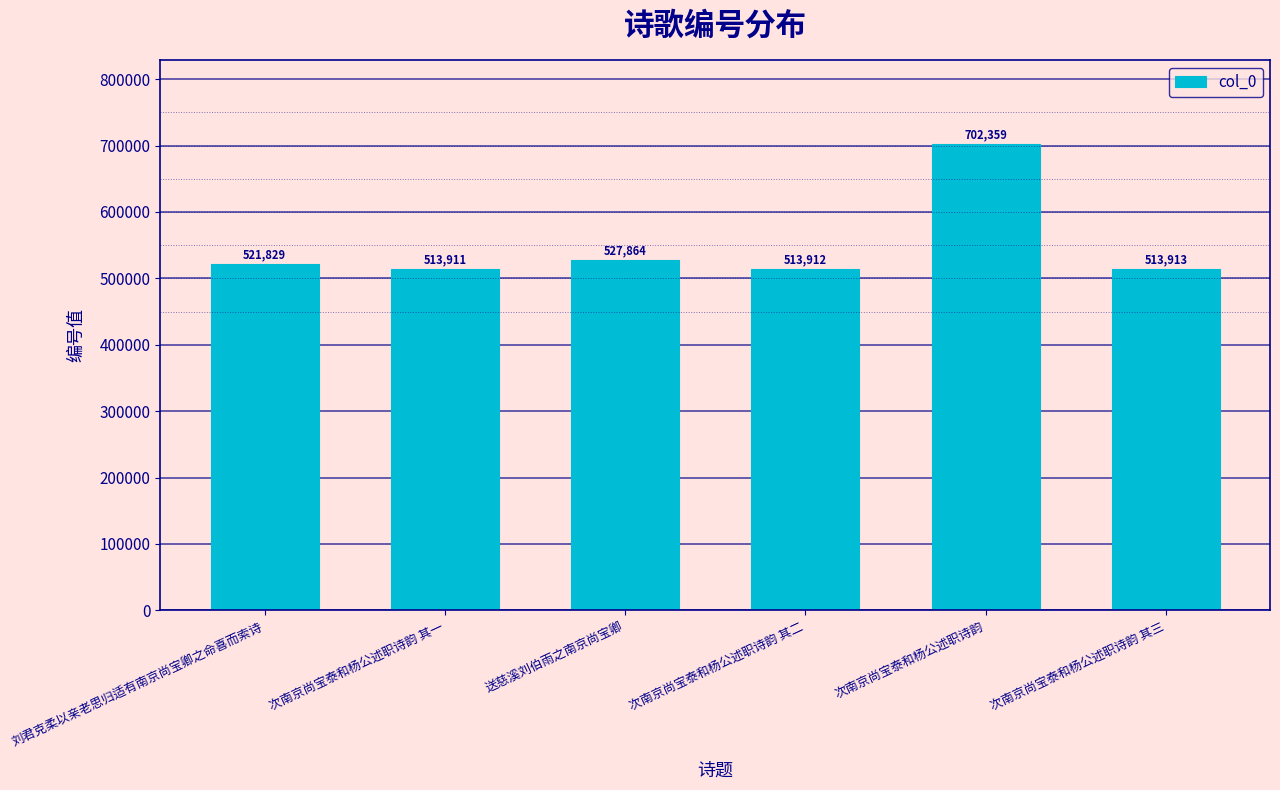

The chart shows a value of 513912 at 次南京尚宝泰和杨公述职诗韵 其二. True or false?

True